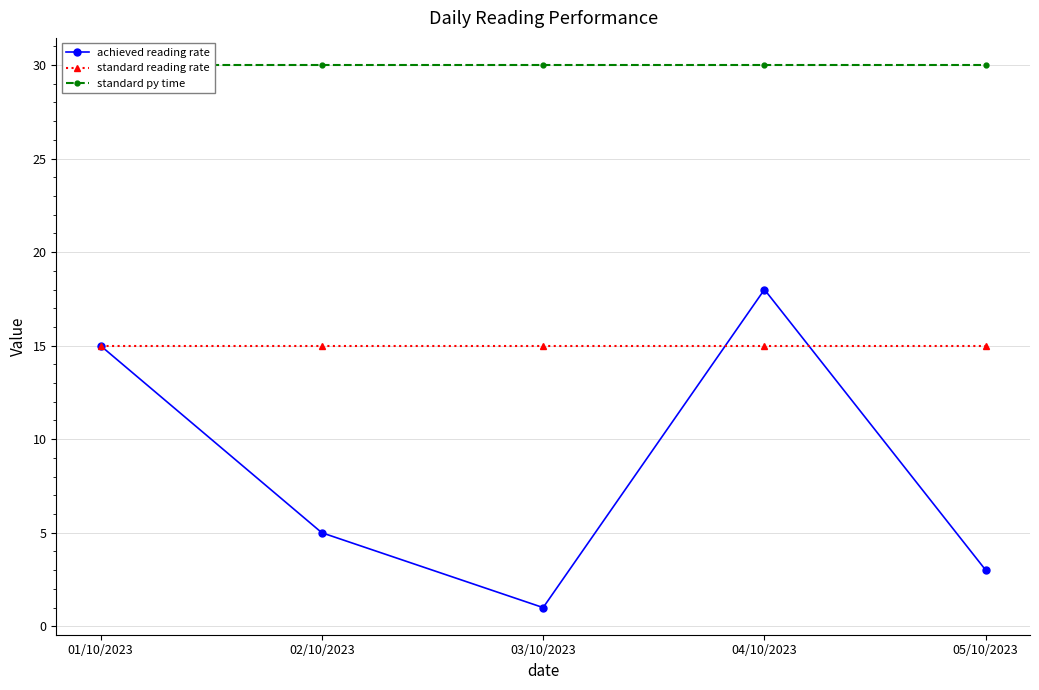

Between 02/10/2023 and 03/10/2023, which is larger?

02/10/2023